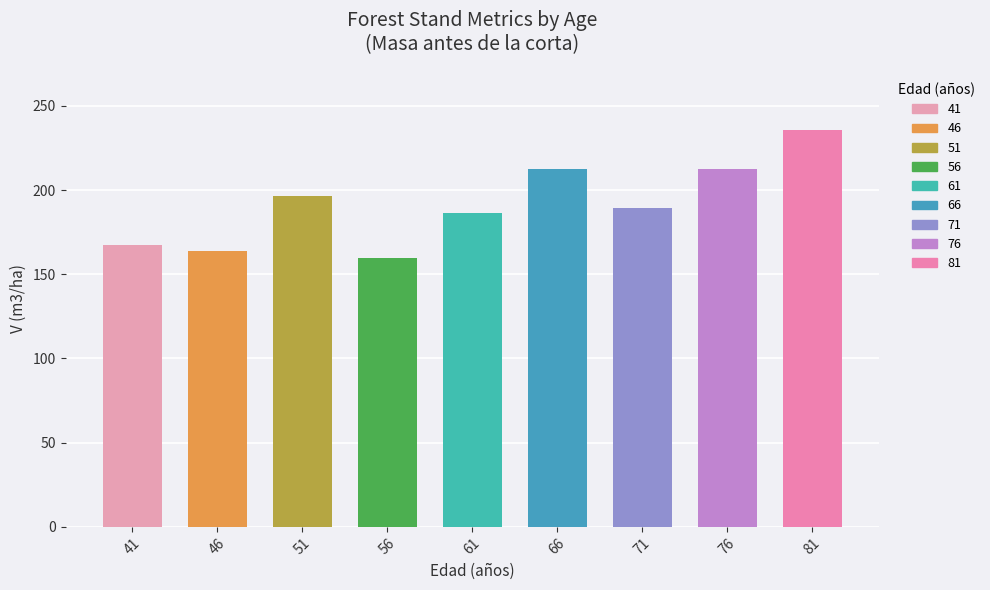

What is the average value?

191.6